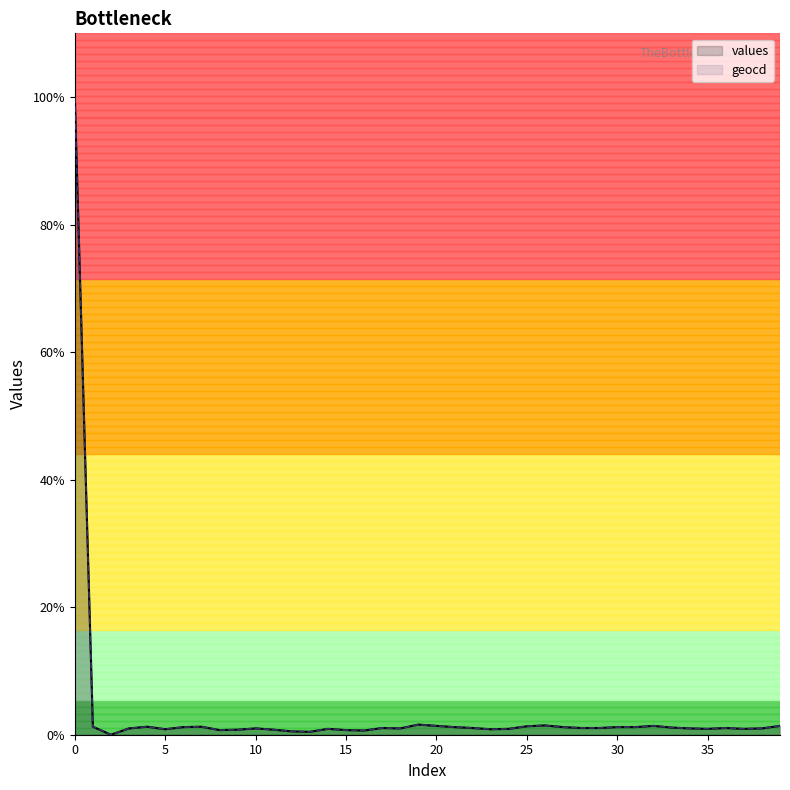

List the labels in order of geocd value, smallest first.

2, 13, 12, 16, 8, 15, 9, 11, 5, 23, 14, 24, 35, 37, 3, 10, 18, 34, 38, 17, 22, 28, 29, 36, 33, 6, 21, 27, 30, 31, 1, 4, 7, 25, 20, 32, 39, 26, 19, 0